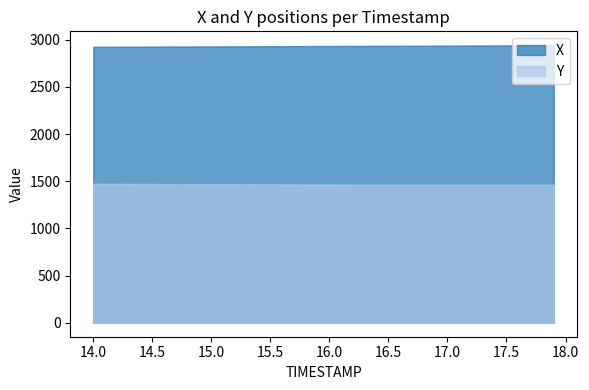

Where does the Y series first go above 1465?

14.0